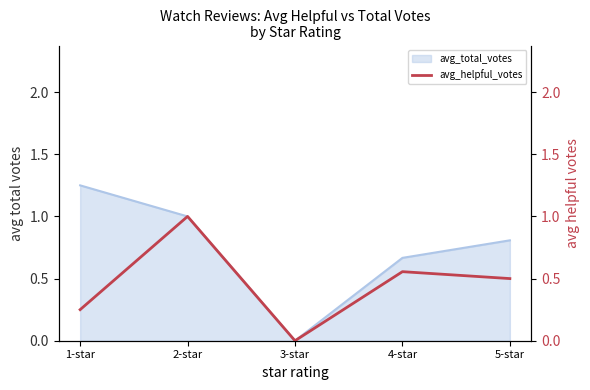

What is the label of the 4th point from the right?

2-star